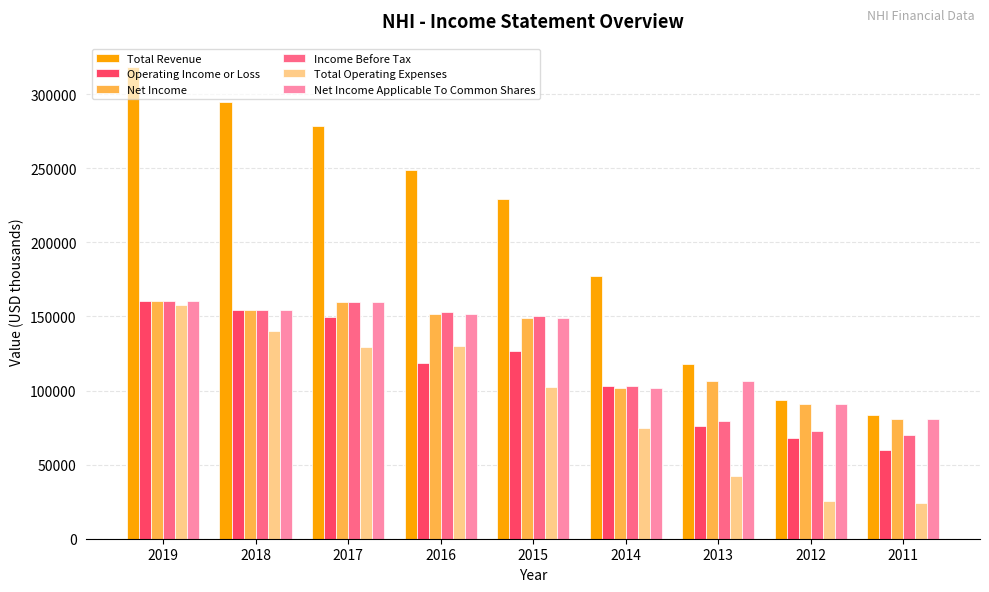

How many groups of bars are there?

9